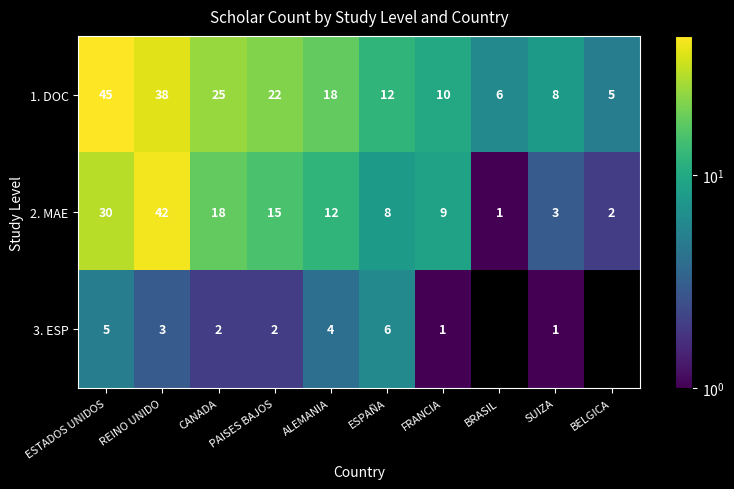

The 3. ESP series shows 1 at PAISES BAJOS. True or false?

False